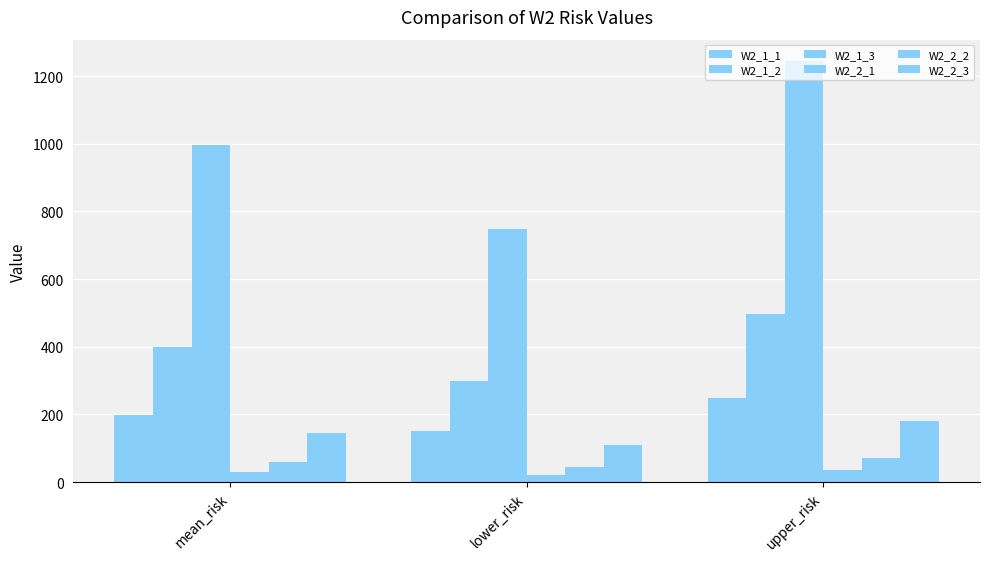

At which category does the chart reach its peak across all series?

upper_risk